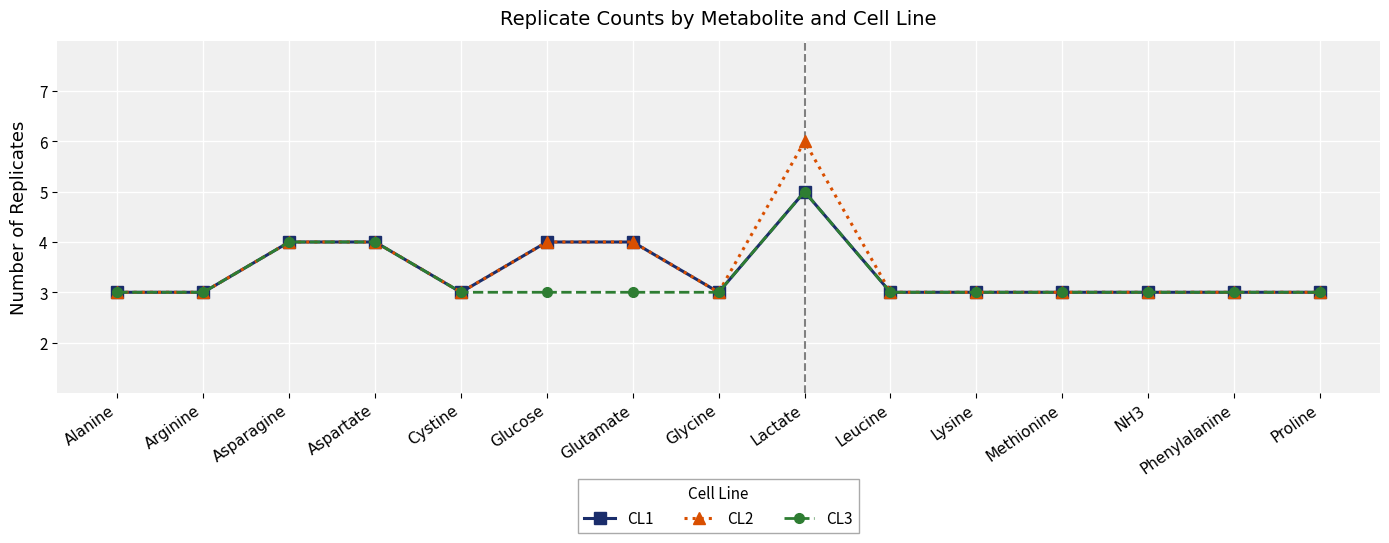

Reading left to right, extract all data points from this chart.

CL1: Alanine=3	Arginine=3	Asparagine=4	Aspartate=4	Cystine=3	Glucose=4	Glutamate=4	Glycine=3	Lactate=5	Leucine=3	Lysine=3	Methionine=3	NH3=3	Phenylalanine=3	Proline=3
CL2: Alanine=3	Arginine=3	Asparagine=4	Aspartate=4	Cystine=3	Glucose=4	Glutamate=4	Glycine=3	Lactate=6	Leucine=3	Lysine=3	Methionine=3	NH3=3	Phenylalanine=3	Proline=3
CL3: Alanine=3	Arginine=3	Asparagine=4	Aspartate=4	Cystine=3	Glucose=3	Glutamate=3	Glycine=3	Lactate=5	Leucine=3	Lysine=3	Methionine=3	NH3=3	Phenylalanine=3	Proline=3